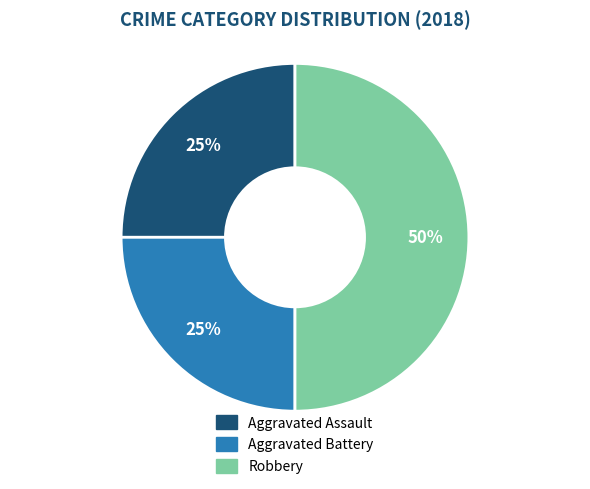

To the nearest percent, what is the combined percentage of Aggravated Assault and Robbery?

75%